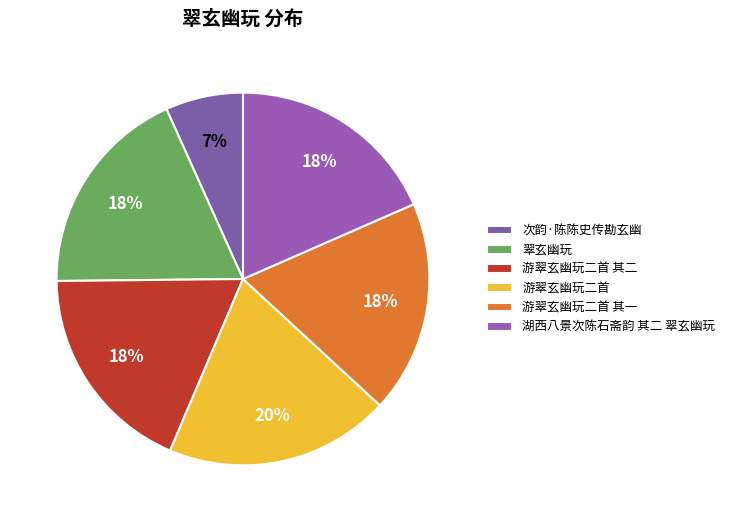

Which has a higher value, 湖西八景次陈石斋韵 其二 翠玄幽玩 or 翠玄幽玩?

翠玄幽玩